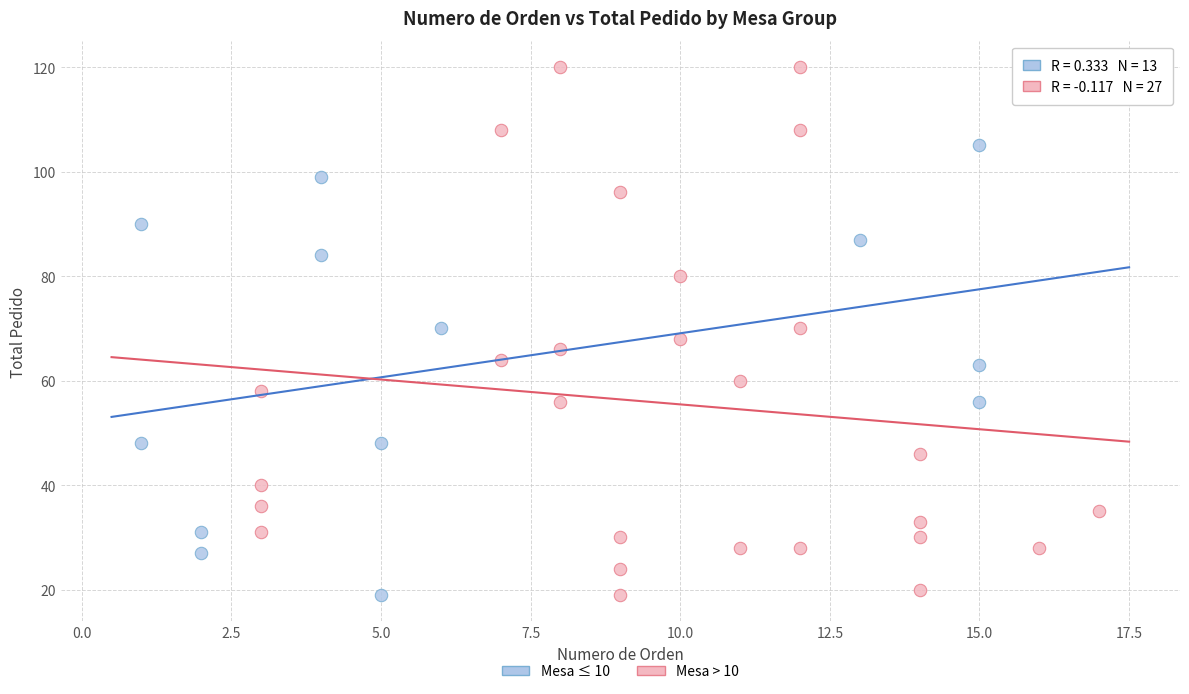

Which series has the largest Y range (max minus min)?

Mesa > 10